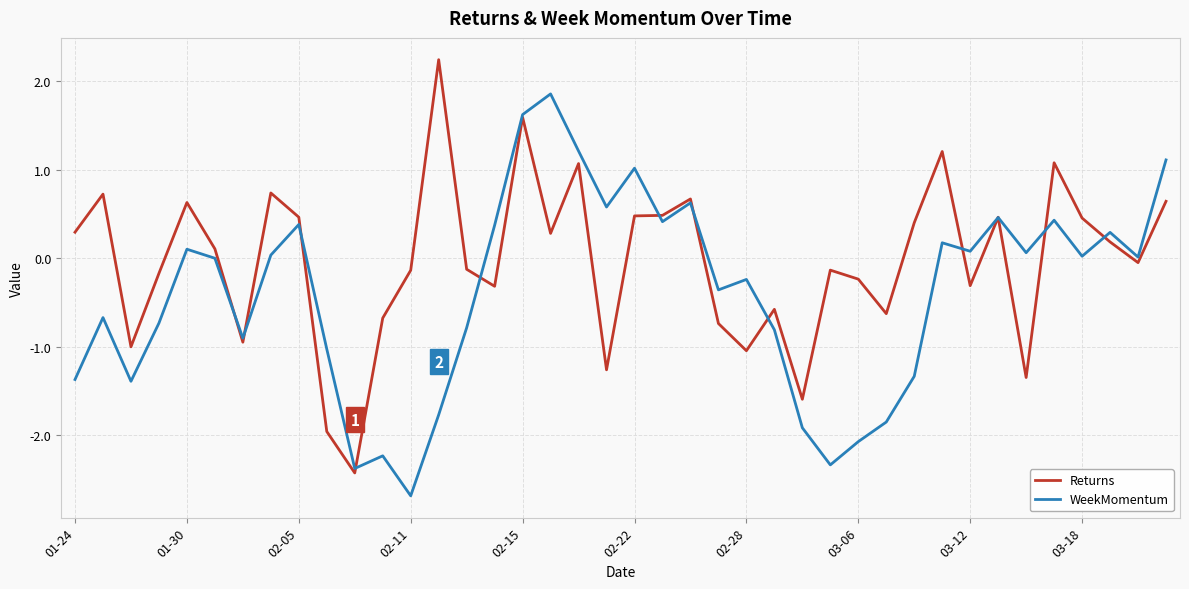

What is the lowest value of the WeekMomentum series?

-2.7